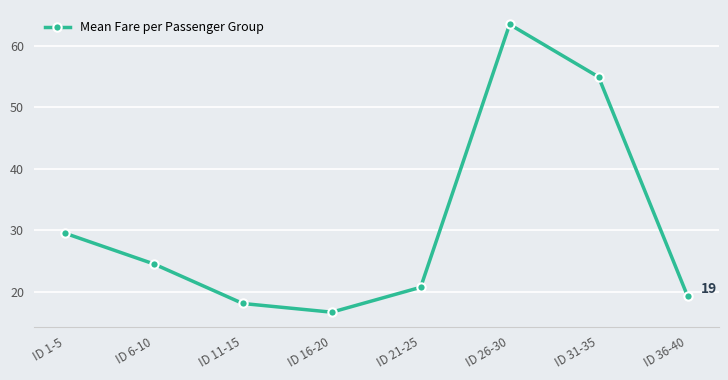

What is the sum of all values?

247.2